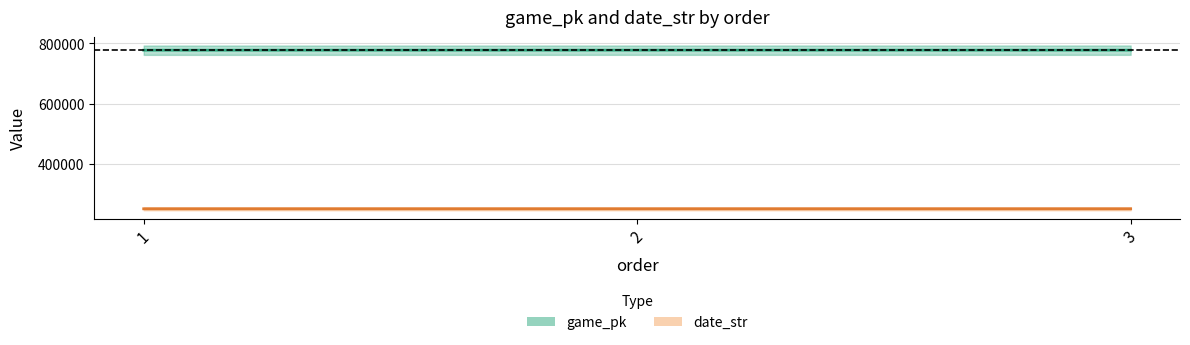

At which category does the chart reach its peak across all series?

3